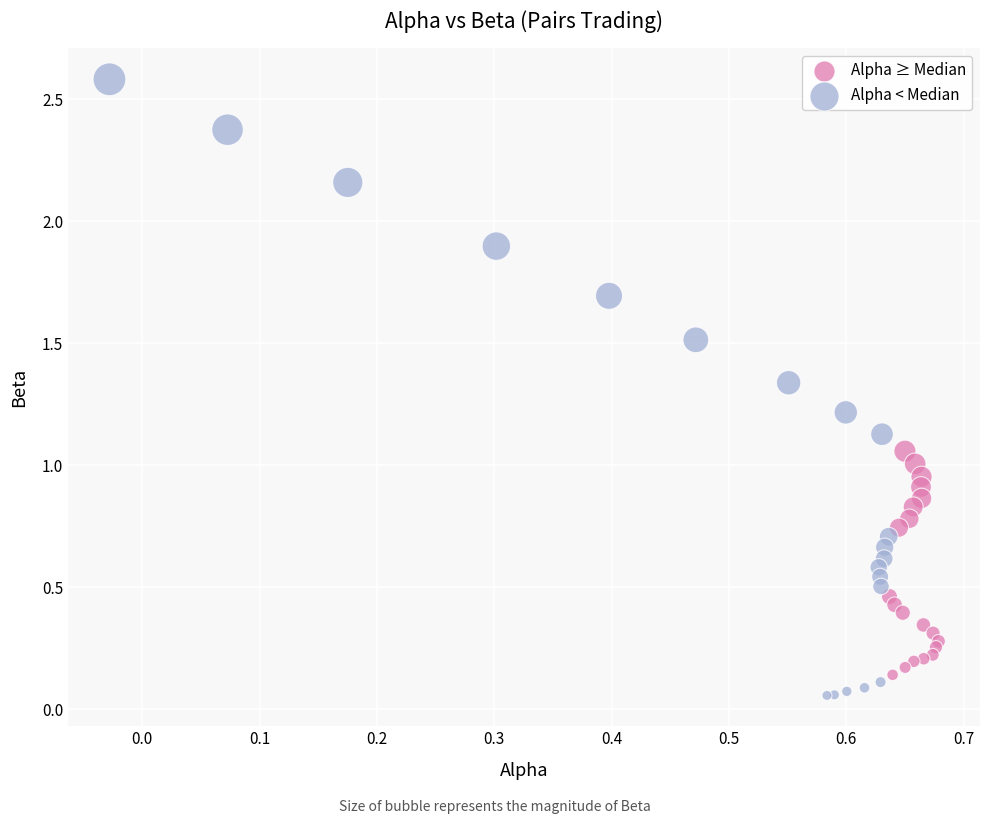

What are all the series names shown in the legend?

Alpha ≥ Median, Alpha < Median